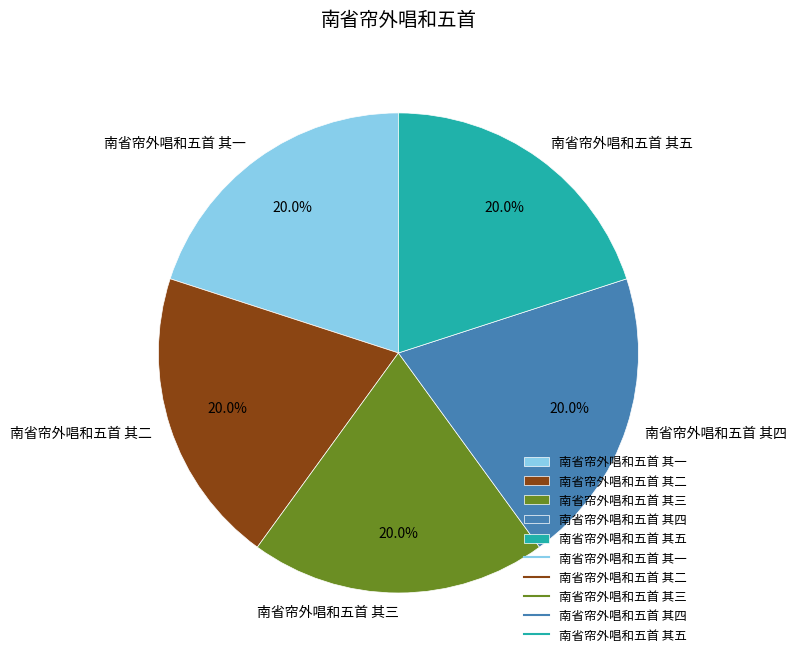

To the nearest percent, what portion does 南省帘外唱和五首 其四 represent?

20%